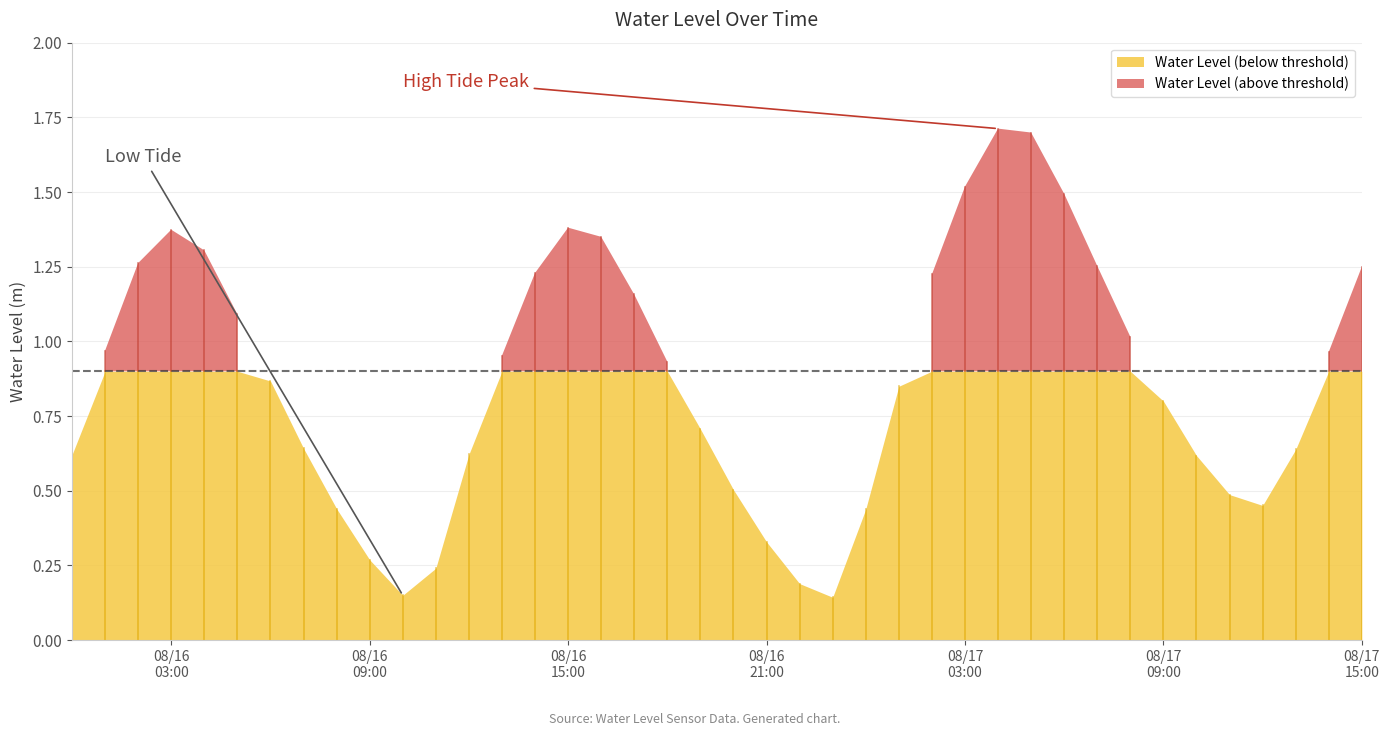

How many points are higher than both their immediate neighbors (excluding endpoints)?

3